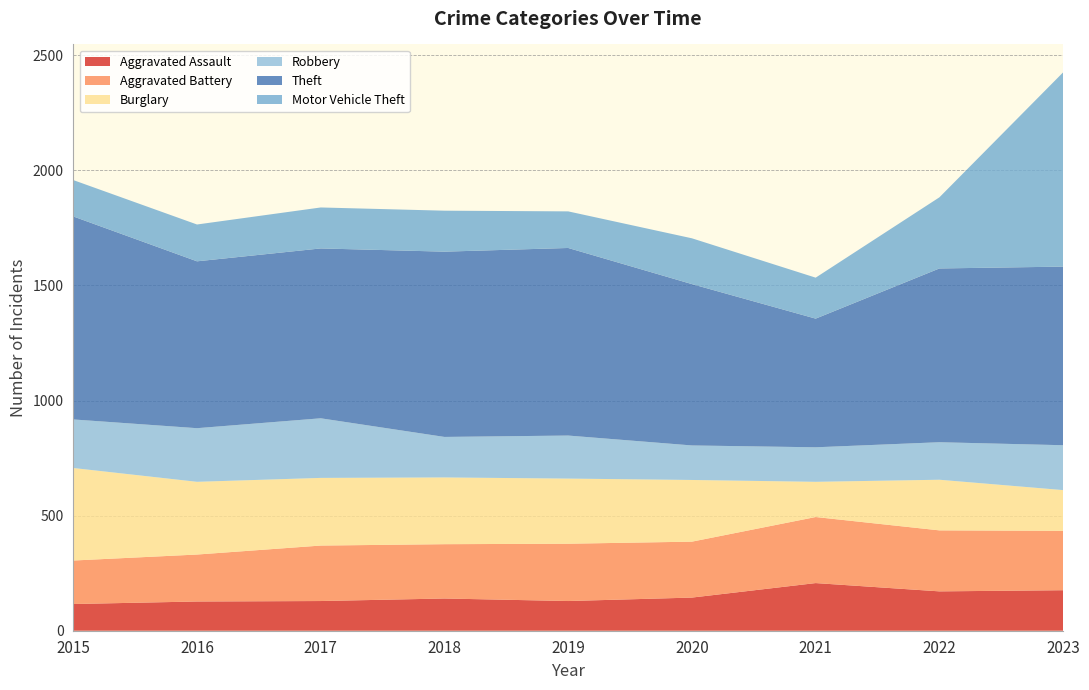

Reading right to left, list all the values displayed in this chart.

Aggravated Assault: 176	171	207	144	129	140	129	127	116
Aggravated Battery: 258	265	287	243	249	236	241	204	189
Burglary: 177	220	153	268	283	290	294	316	402
Robbery: 195	163	150	150	187	176	259	233	211
Theft: 776	755	559	701	815	805	738	725	882
Motor Vehicle Theft: 844	309	178	199	159	178	178	160	158